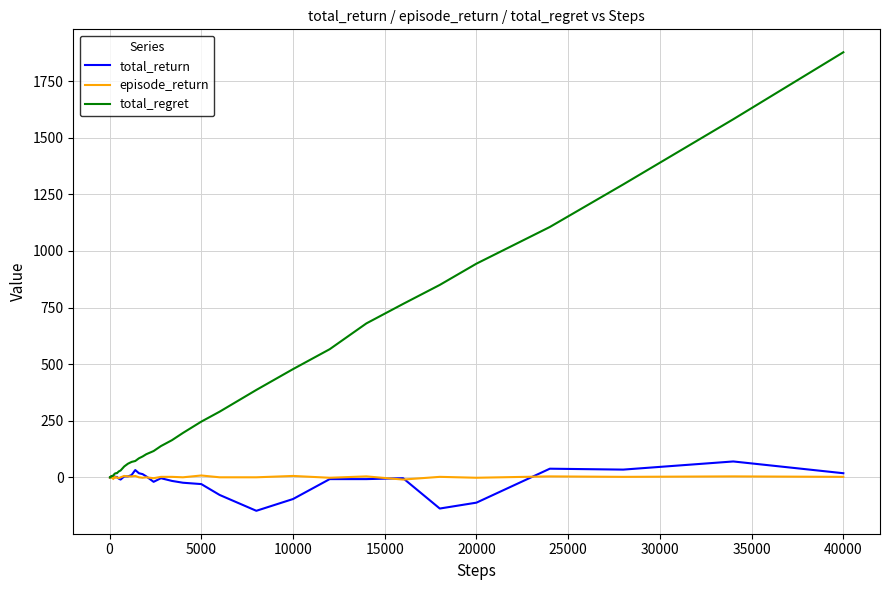

Which series has the largest total across all categories?

total_regret